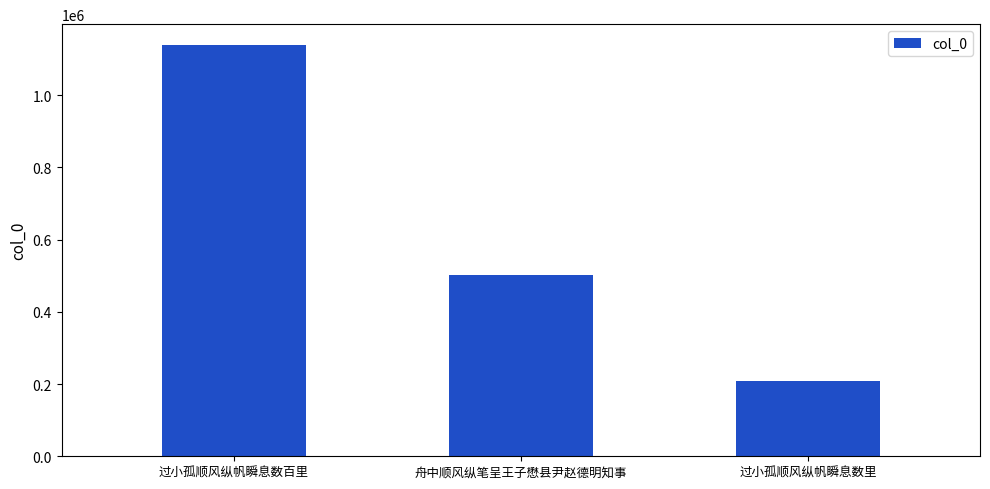

Reading left to right, list all the values displayed in this chart.

1139335	501185	209364